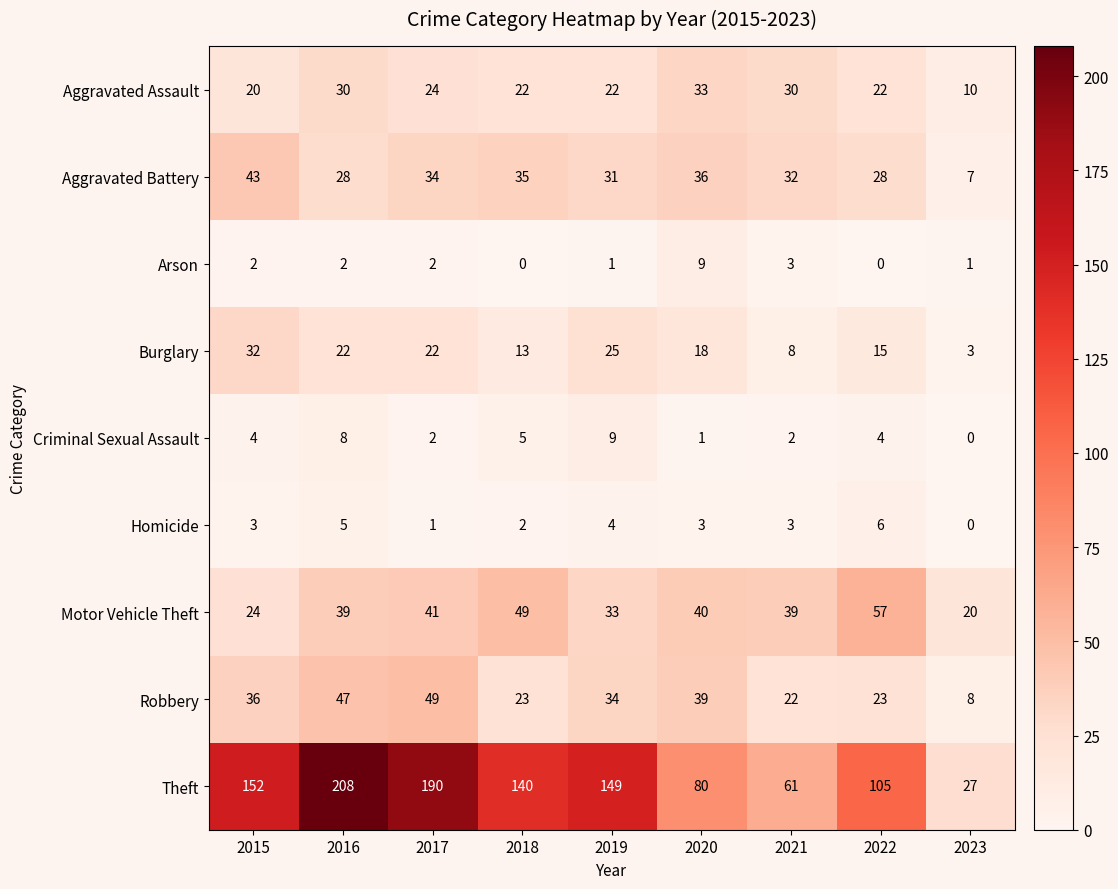

The Burglary series shows 11 at 2017. True or false?

False